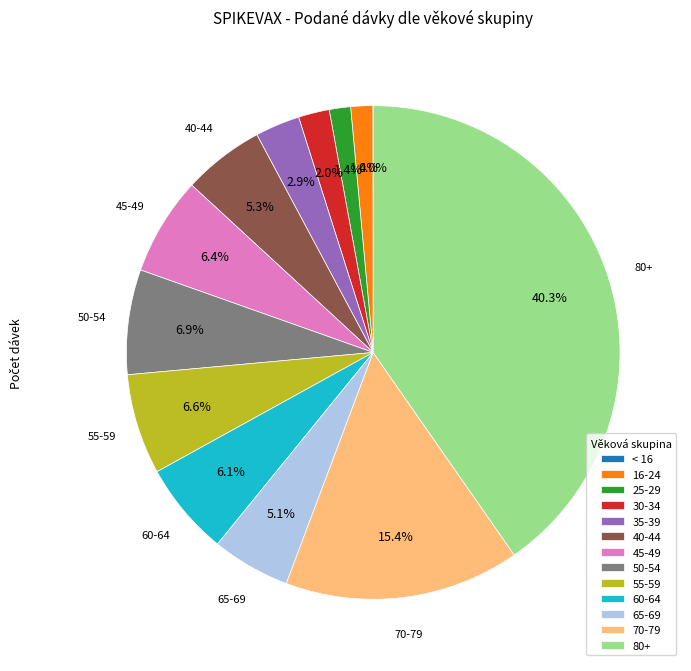

Which category has the biggest portion of the pie?

80+